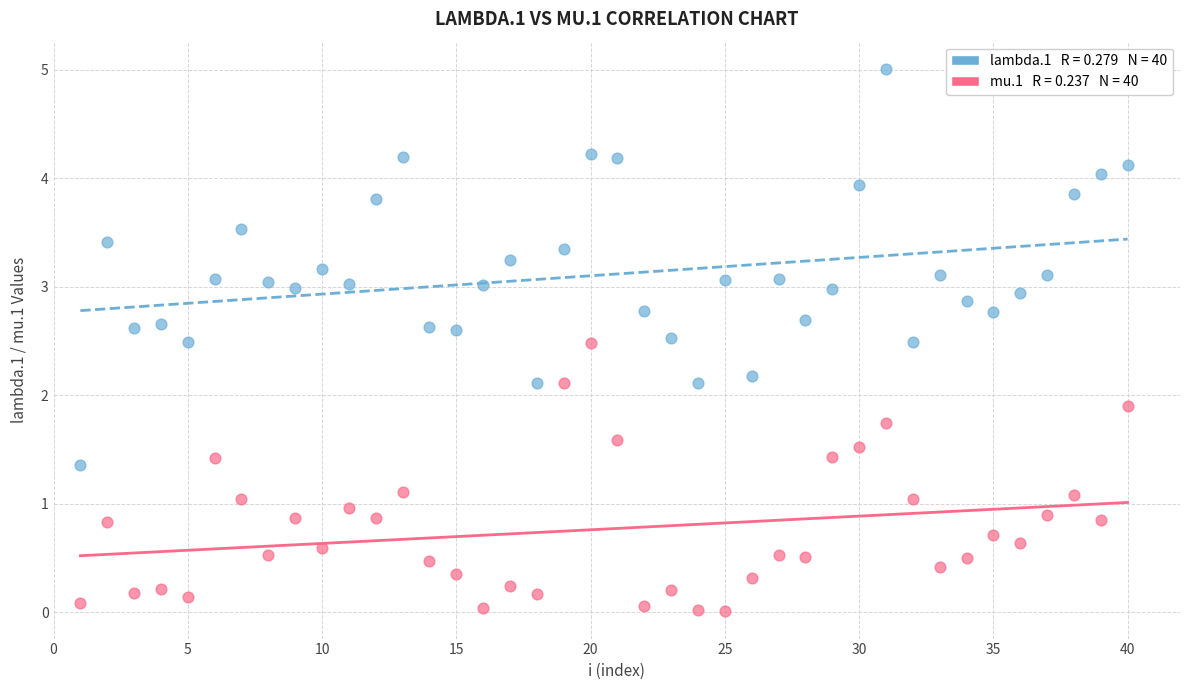

Across all data points, what is the range of X values (max minus min)?

39.0